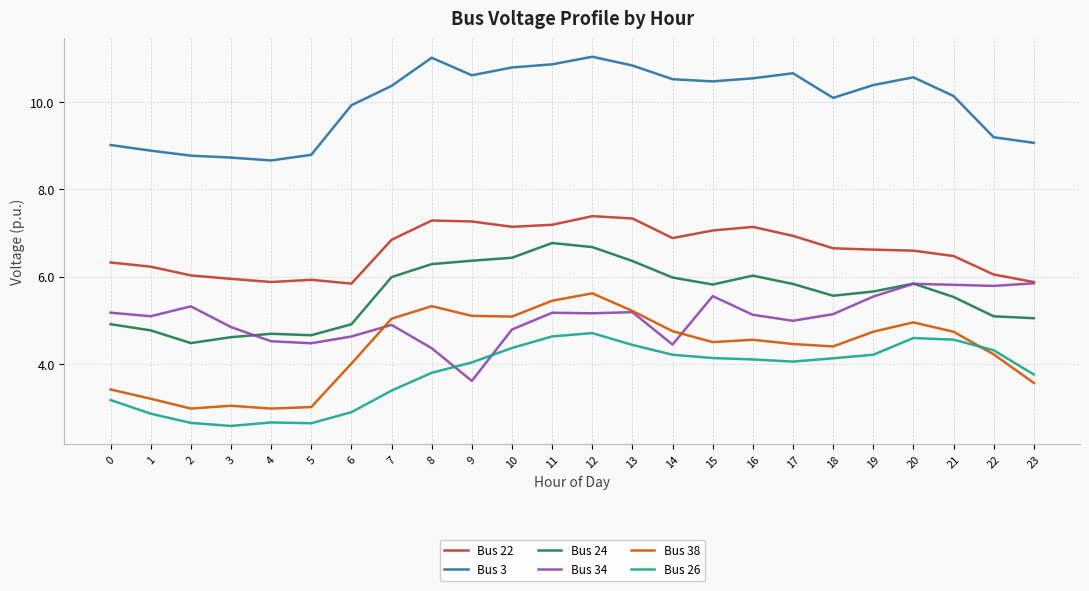

What is the maximum value for Bus 3?

11.0